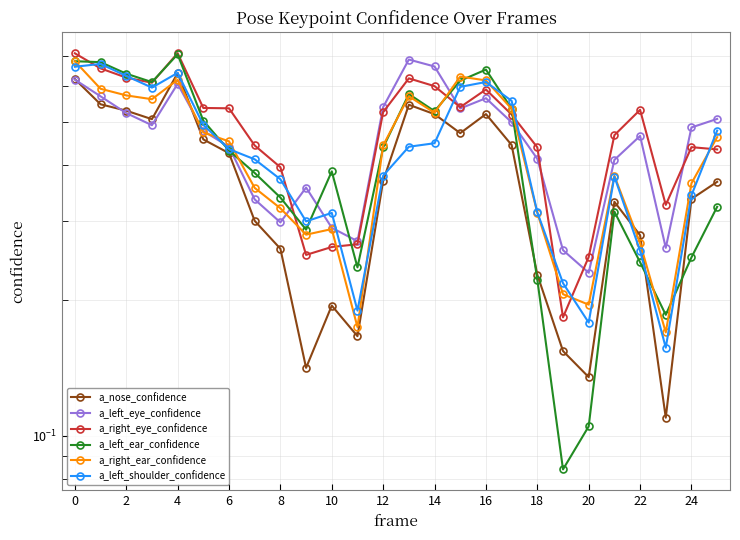

What is the spread (max minus min) of values at 23?

0.2